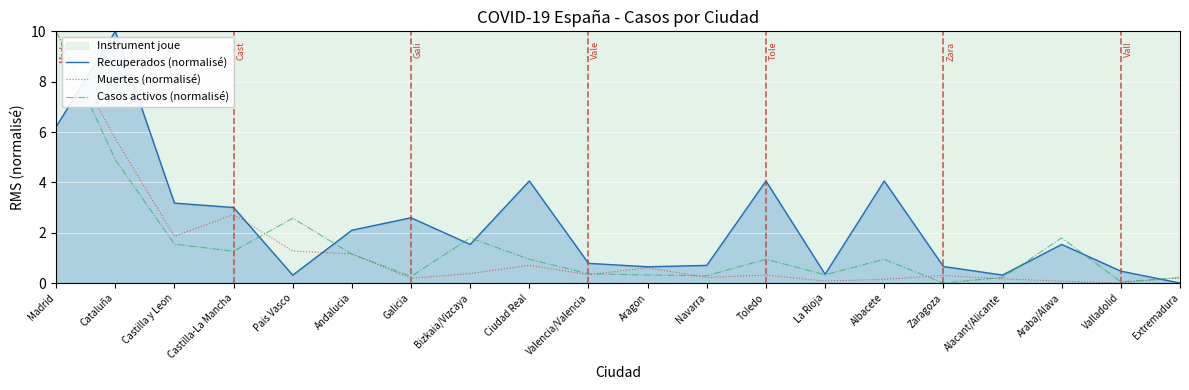

What position from the left is La Rioja?

14